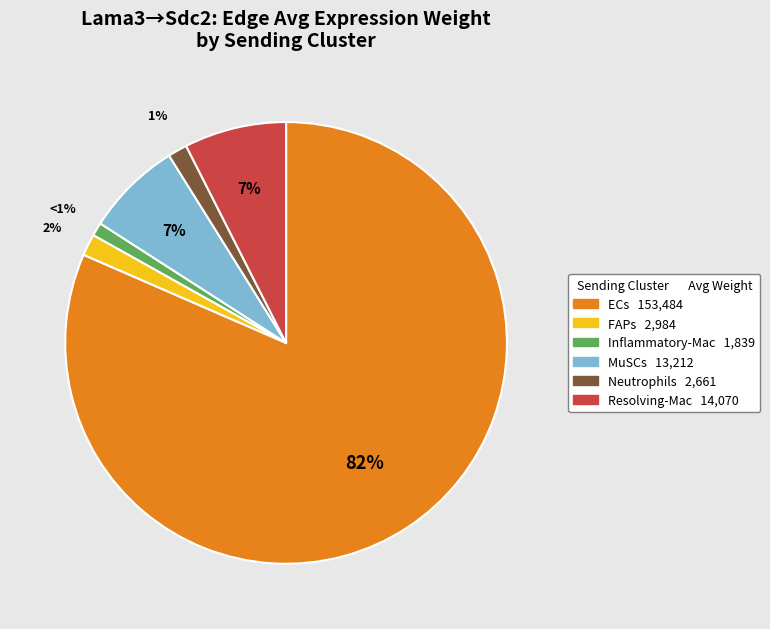

The FAPs slice represents 2% of the pie. True or false?

True